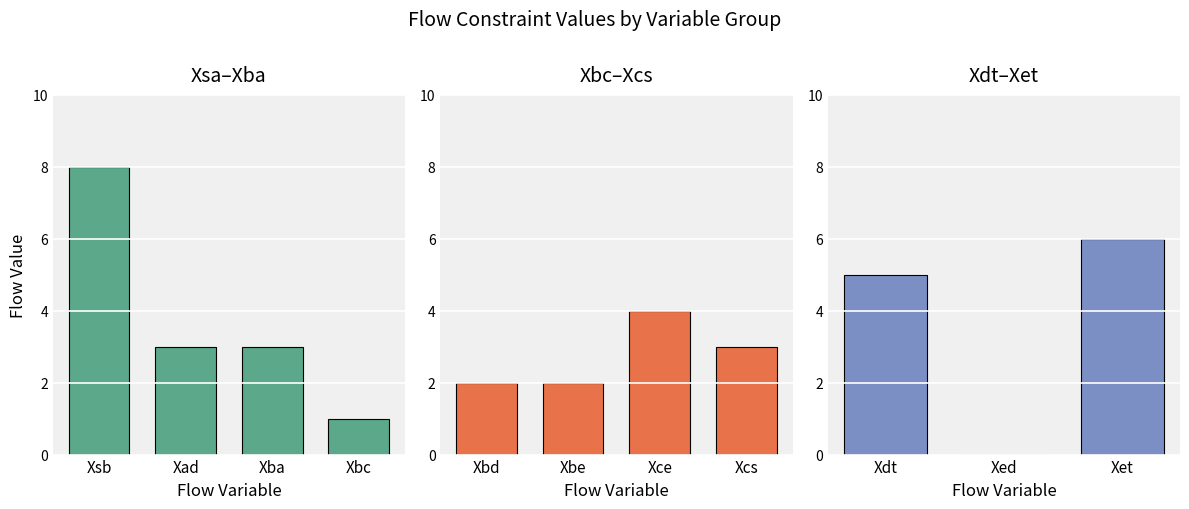

What is the change in value from Xba to Xbc?

-2